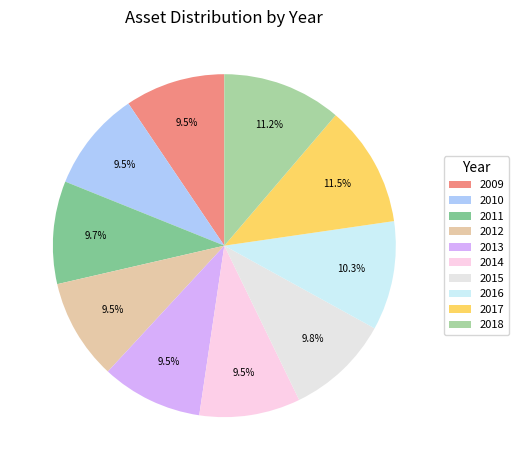

To the nearest percent, what percentage of the pie is 2009?

9%